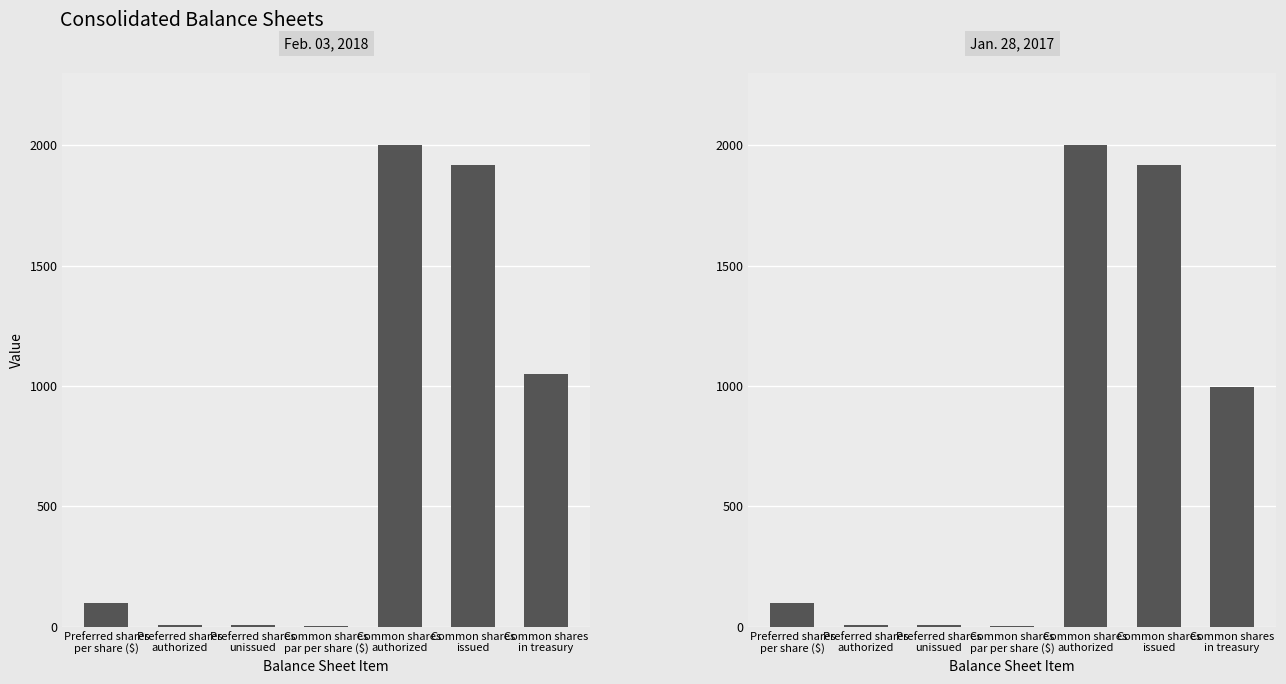

What is the total value across all series at Preferred shares
per share ($)?

200